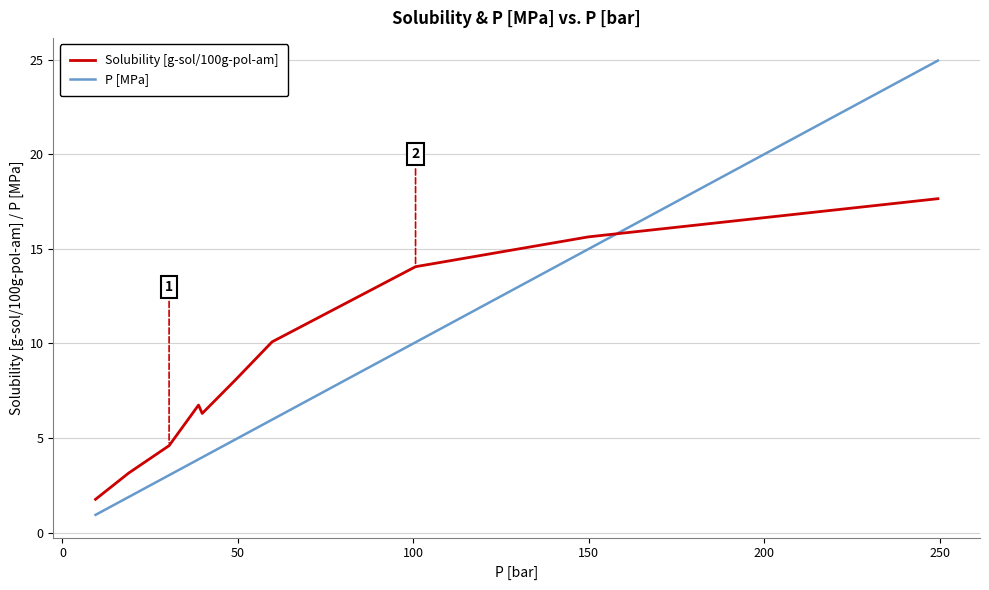

What is the difference between the maximum and minimum values in the Solubility [g-sol/100g-pol-am] series?

15.9